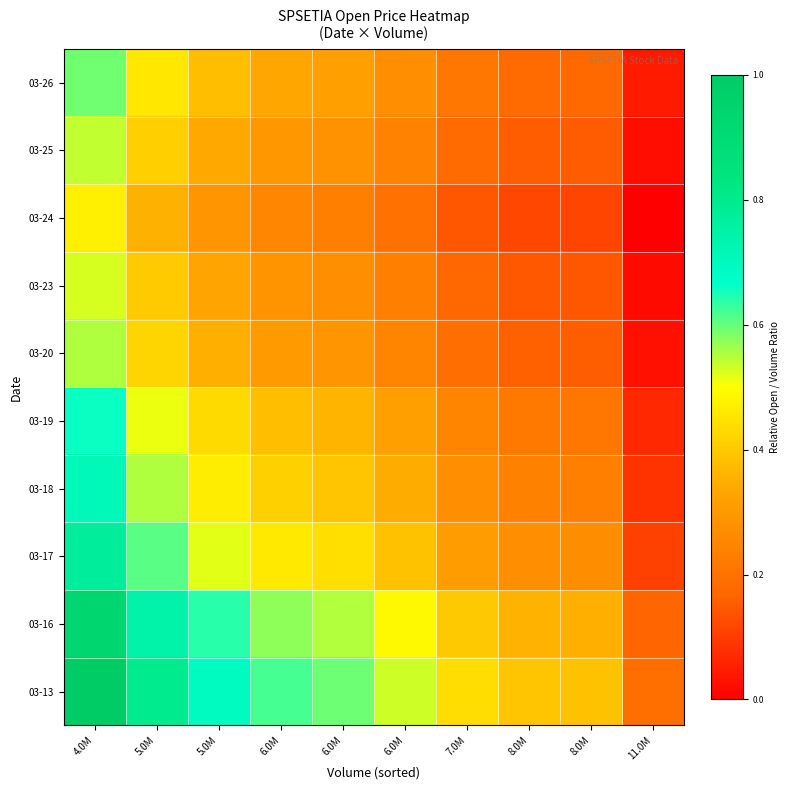

Reading left to right, list all the values displayed in this chart.

03-13: 4.0M=1.0	5.0M=0.8	5.0M=0.7	6.0M=0.6	6.0M=0.6	6.0M=0.5	7.0M=0.4	8.0M=0.4	8.0M=0.4	11.0M=0.2
03-16: 4.0M=0.9	5.0M=0.7	5.0M=0.6	6.0M=0.6	6.0M=0.5	6.0M=0.5	7.0M=0.4	8.0M=0.4	8.0M=0.4	11.0M=0.2
03-17: 4.0M=0.8	5.0M=0.6	5.0M=0.5	6.0M=0.5	6.0M=0.4	6.0M=0.4	7.0M=0.3	8.0M=0.3	8.0M=0.3	11.0M=0.1
03-18: 4.0M=0.7	5.0M=0.6	5.0M=0.5	6.0M=0.4	6.0M=0.4	6.0M=0.3	7.0M=0.3	8.0M=0.2	8.0M=0.2	11.0M=0.1
03-19: 4.0M=0.7	5.0M=0.5	5.0M=0.4	6.0M=0.4	6.0M=0.4	6.0M=0.3	7.0M=0.2	8.0M=0.2	8.0M=0.2	11.0M=0.1
03-20: 4.0M=0.6	5.0M=0.4	5.0M=0.4	6.0M=0.3	6.0M=0.3	6.0M=0.2	7.0M=0.2	8.0M=0.2	8.0M=0.2	11.0M=0.0
03-23: 4.0M=0.5	5.0M=0.4	5.0M=0.3	6.0M=0.3	6.0M=0.3	6.0M=0.2	7.0M=0.2	8.0M=0.1	8.0M=0.1	11.0M=0.0
03-24: 4.0M=0.5	5.0M=0.4	5.0M=0.3	6.0M=0.3	6.0M=0.2	6.0M=0.2	7.0M=0.1	8.0M=0.1	8.0M=0.1	11.0M=0.0
03-25: 4.0M=0.5	5.0M=0.4	5.0M=0.3	6.0M=0.3	6.0M=0.3	6.0M=0.2	7.0M=0.2	8.0M=0.2	8.0M=0.1	11.0M=0.0
03-26: 4.0M=0.6	5.0M=0.5	5.0M=0.4	6.0M=0.3	6.0M=0.3	6.0M=0.3	7.0M=0.2	8.0M=0.2	8.0M=0.2	11.0M=0.0